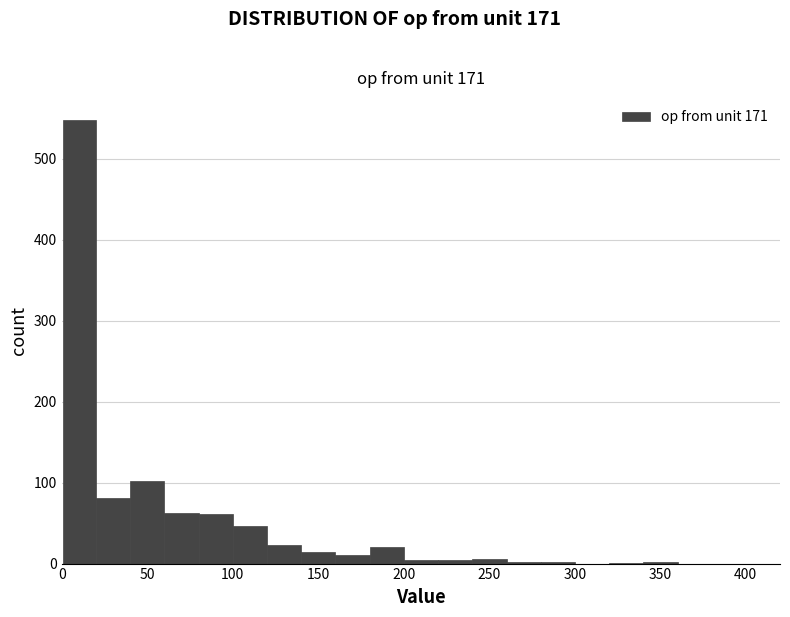

Read against the x-axis, roughly where is the centre of the tallest bar?

10